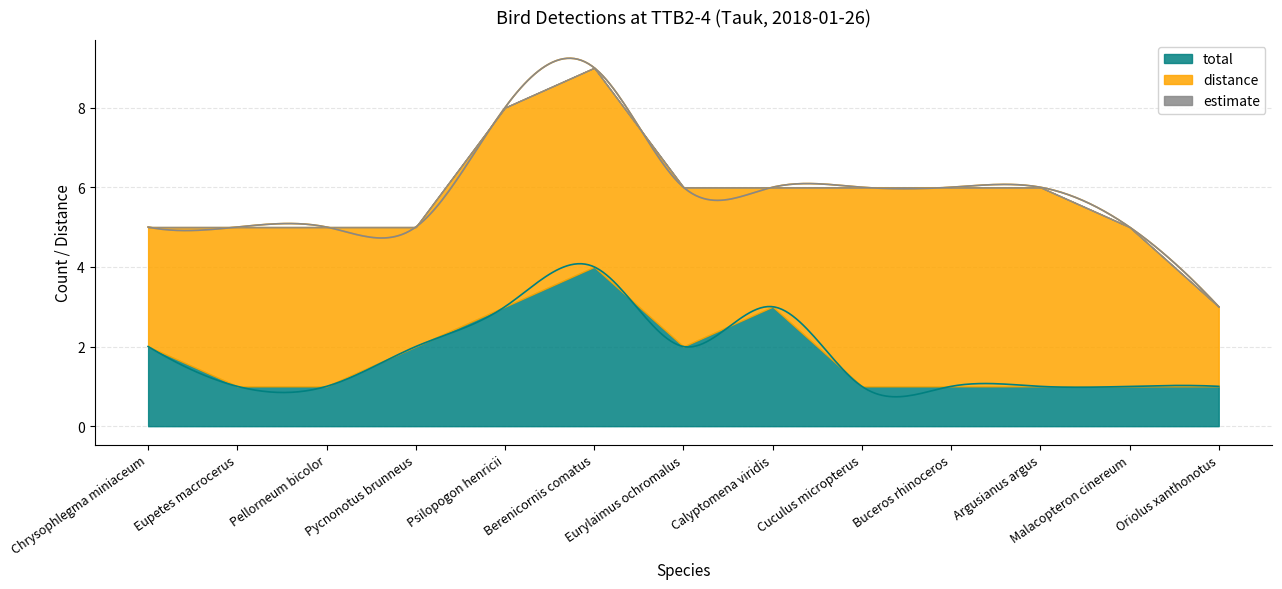

What is the label of the 11th point from the right?

Pellorneum bicolor